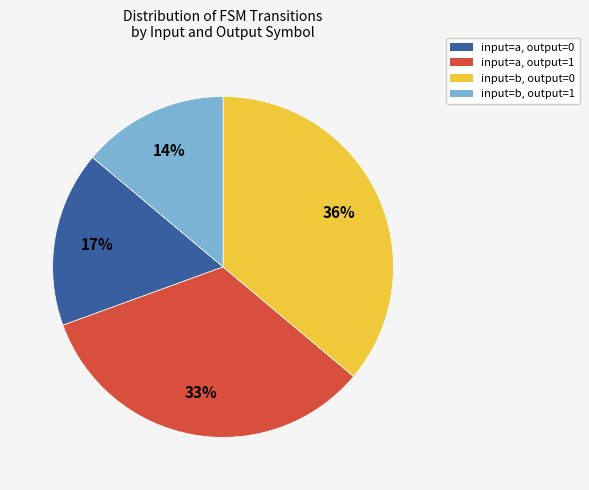

To the nearest percent, what is the average slice percentage?

25%